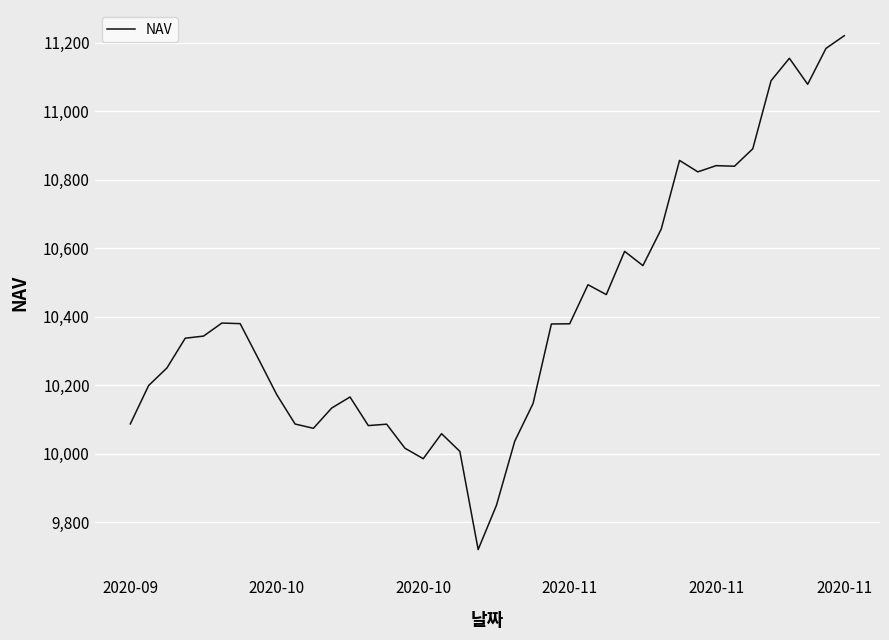

What is the smallest value displayed?

9720.4